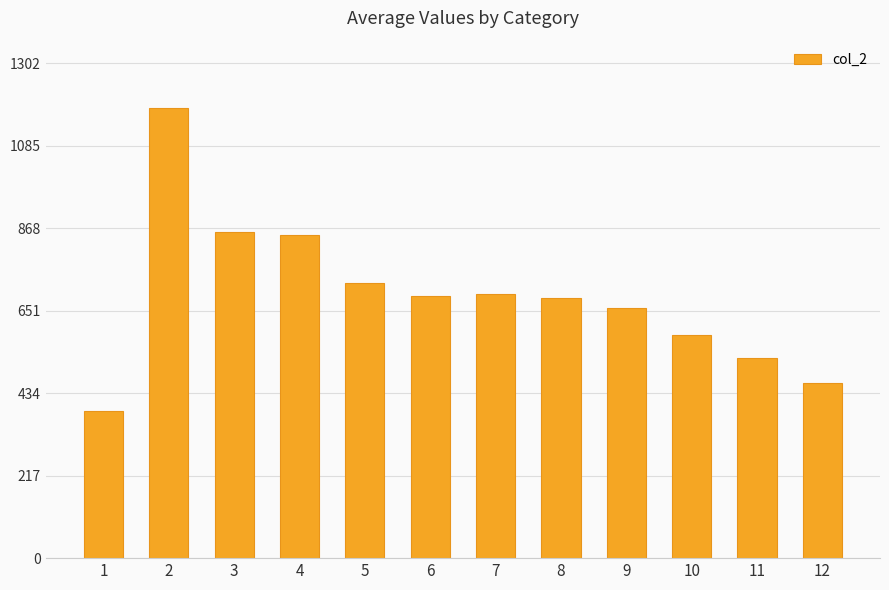

What is the sum of all values?

8301